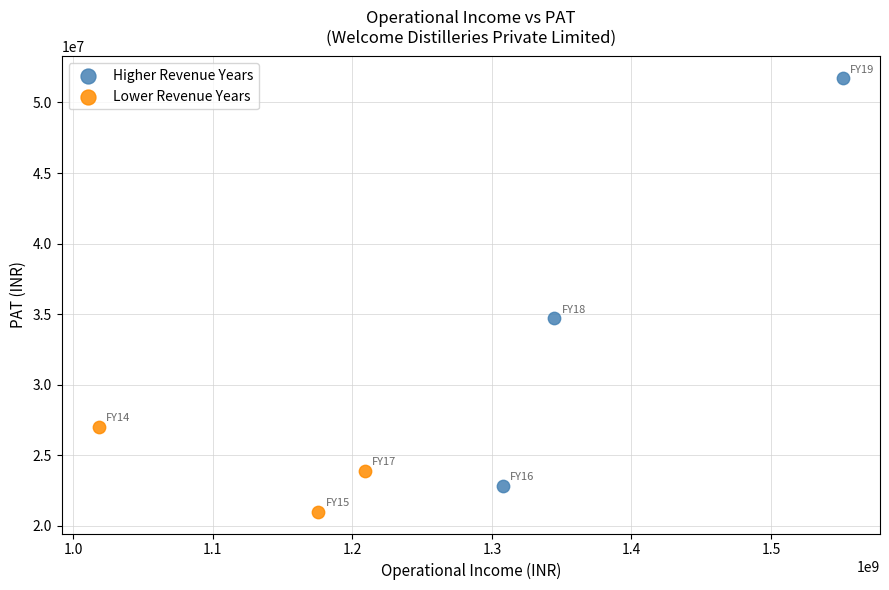

What are all the series names shown in the legend?

Higher Revenue Years, Lower Revenue Years